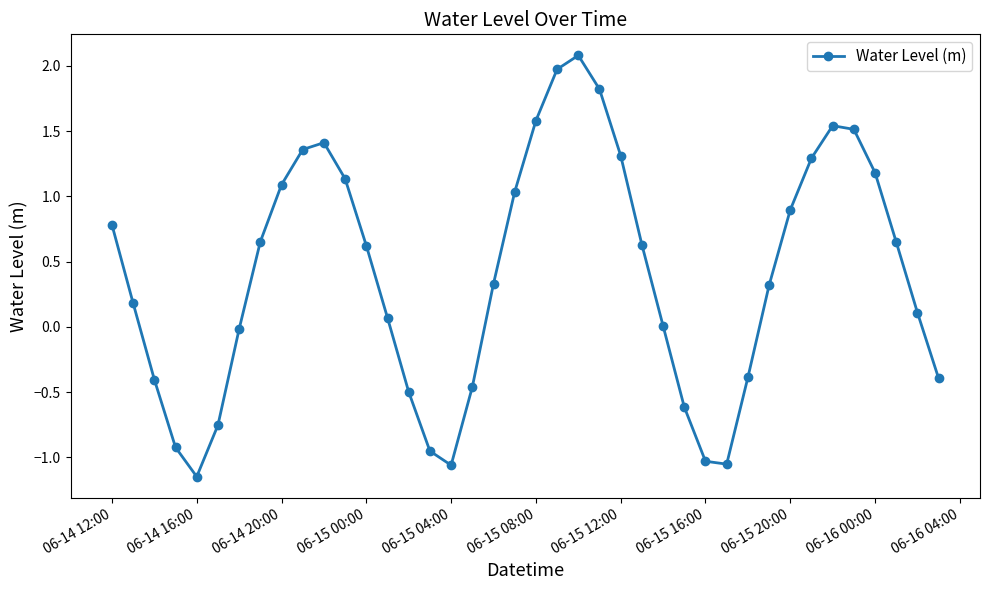

How many points are higher than both their immediate neighbors (excluding endpoints)?

3